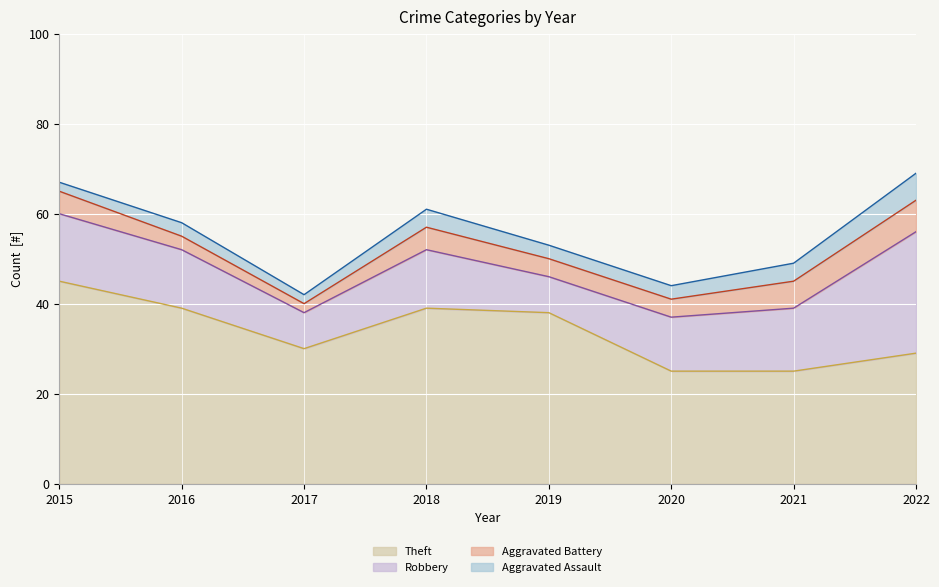

What is the value of the Theft (line) point at the 1st from the left?

45